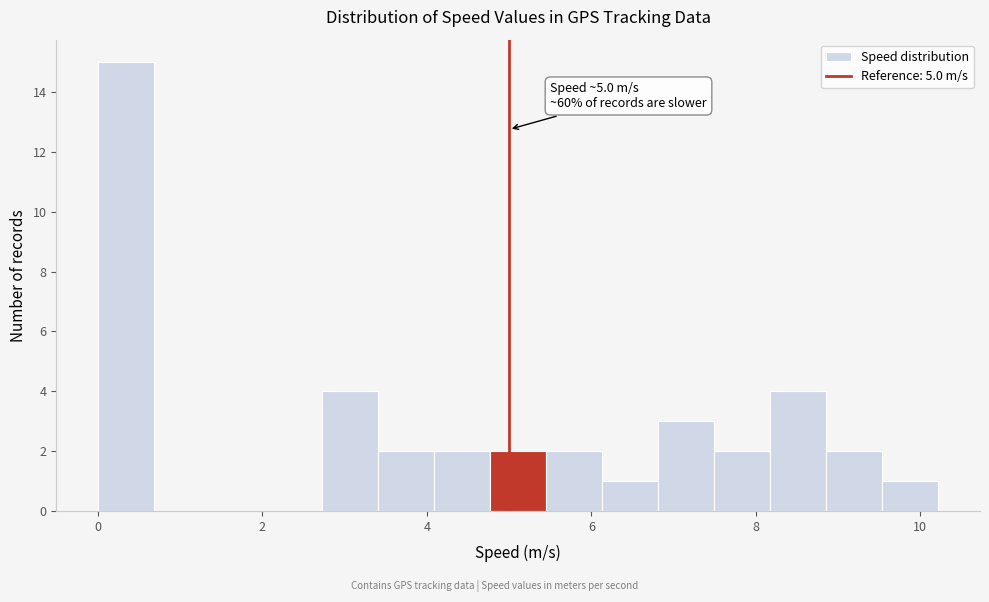

Around what value on the x-axis is the tallest bar? Give the approximate position of its centre, as read against the axis.

0.4